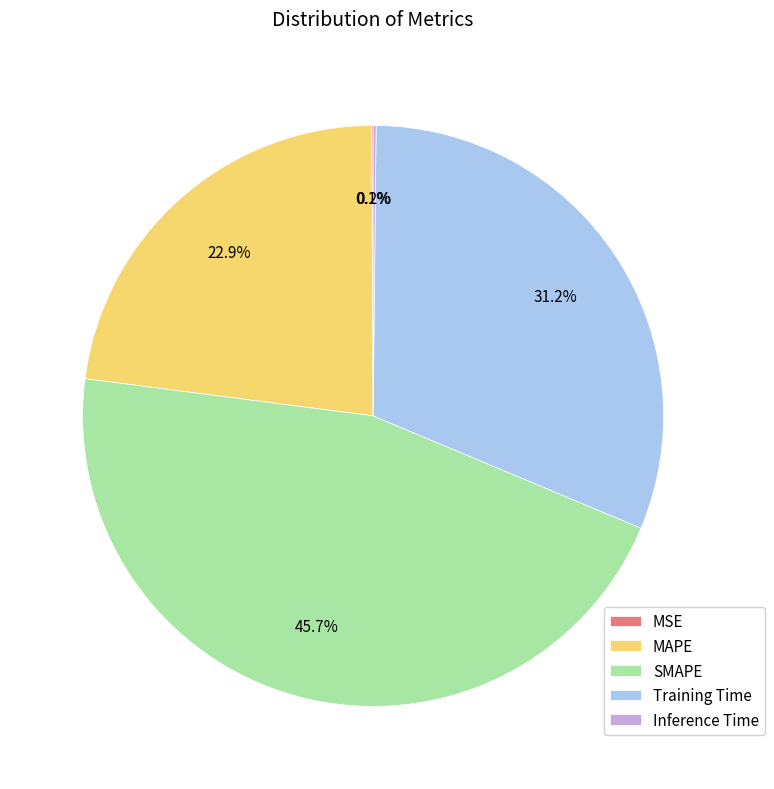

What is the largest slice in the pie chart?

SMAPE